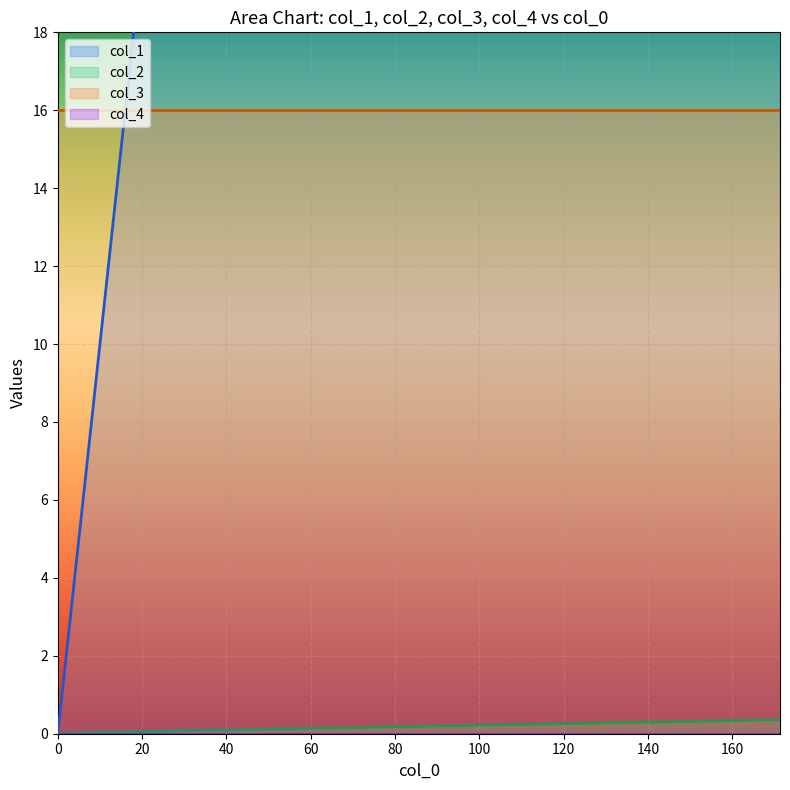

What is the sum of the col_2 values at 0.0 and 171.27979539999797?

0.4